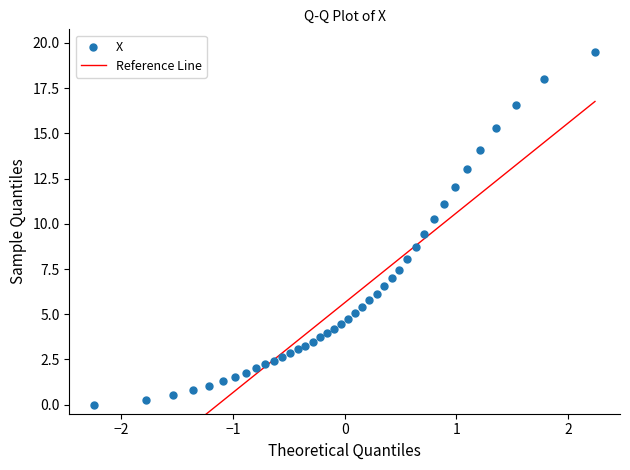

What is the range of X values (max minus min)?

4.5